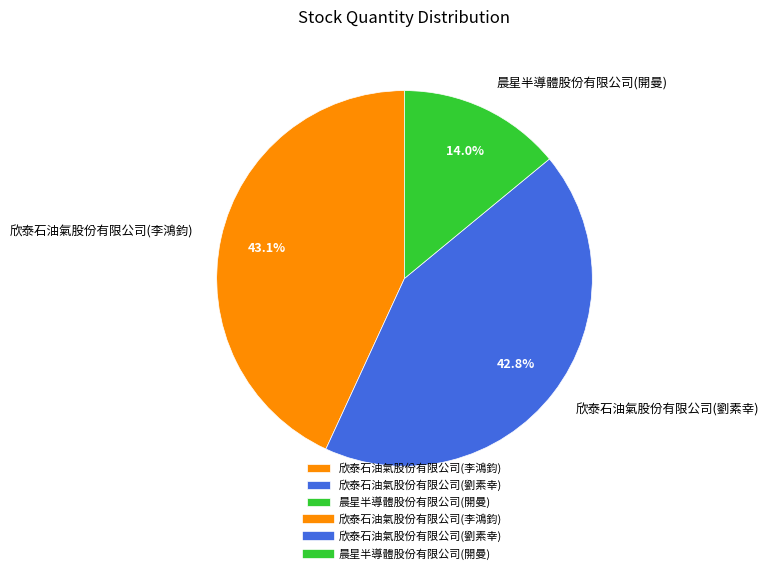

Between 欣泰石油氣股份有限公司(劉素幸) and 晨星半導體股份有限公司(開曼), which is larger?

欣泰石油氣股份有限公司(劉素幸)